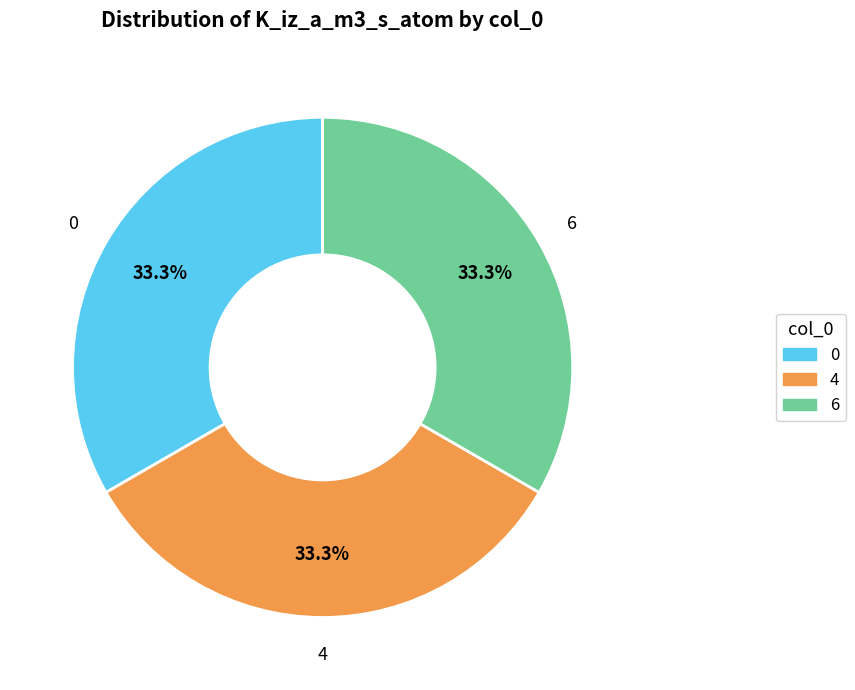

Is there any slice that represents more than half of the pie?

No